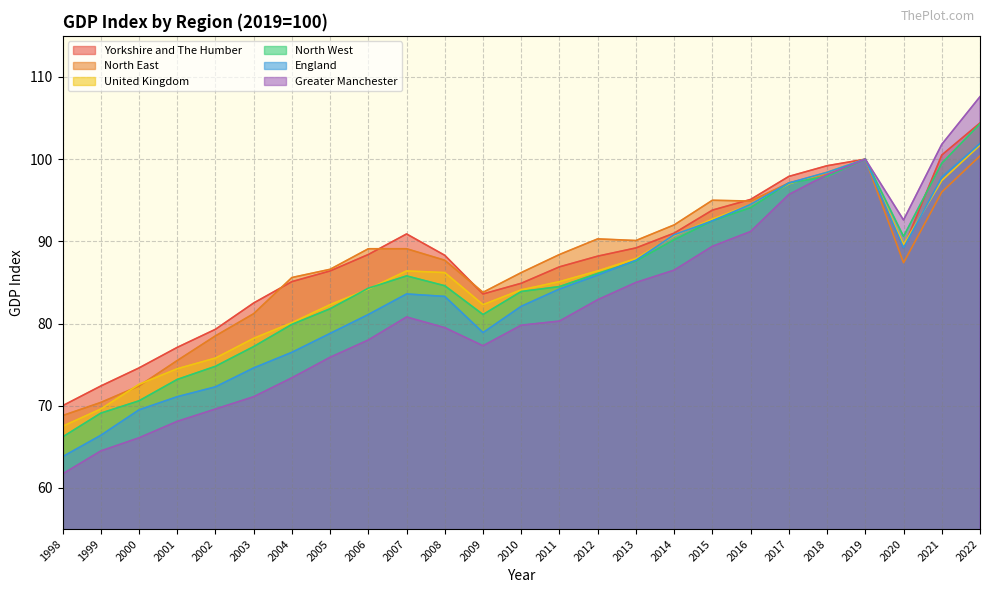

Reading left to right, transcribe all the data shown in this chart.

United Kingdom: 67.5	69.6	72.6	74.5	75.8	78.2	80.1	82.3	84.2	86.4	86.2	82.3	84.1	85.1	86.4	87.9	90.7	92.7	94.5	97.0	98.4	100.0	89.6	97.4	101.7
England: 63.8	66.4	69.5	71.1	72.3	74.6	76.5	78.8	81.1	83.6	83.3	78.9	82.1	84.2	85.9	87.7	90.8	92.5	94.5	97.1	98.4	100.0	89.2	97.8	101.9
North East: 68.8	70.4	72.4	75.5	78.5	81.2	85.6	86.6	89.1	89.1	87.7	83.8	86.2	88.4	90.3	90.1	92.0	95.0	94.9	97.1	98.2	100.0	87.4	96.0	100.4
North West: 66.2	69.1	70.6	73.2	74.8	77.2	79.9	81.8	84.3	85.8	84.6	81.1	83.9	84.5	86.1	87.6	90.2	92.5	94.1	97.1	97.9	100.0	90.6	99.5	104.3
Yorkshire and The Humber: 70.0	72.4	74.6	77.1	79.3	82.5	85.1	86.4	88.4	90.9	88.3	83.6	84.9	86.9	88.2	89.2	91.0	93.8	95.1	97.9	99.2	100.0	89.2	100.5	104.4
Greater Manchester: 61.7	64.5	66.1	68.1	69.6	71.1	73.4	75.9	78.0	80.8	79.5	77.3	79.8	80.3	82.9	85.0	86.5	89.4	91.2	95.7	98.1	100.0	92.6	101.8	107.6